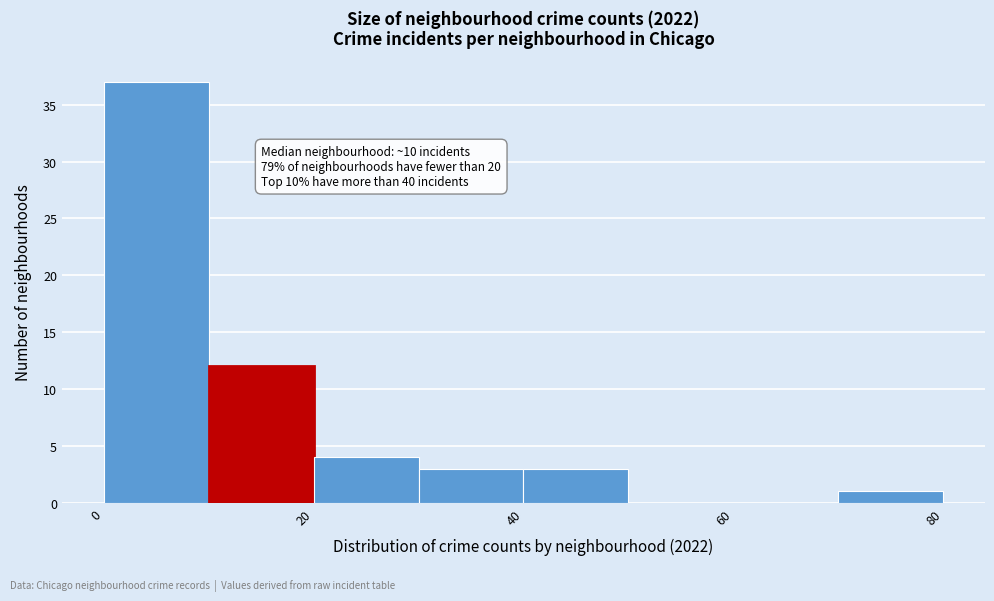

Over which range of the x-axis is the bar tallest?

0 to 10